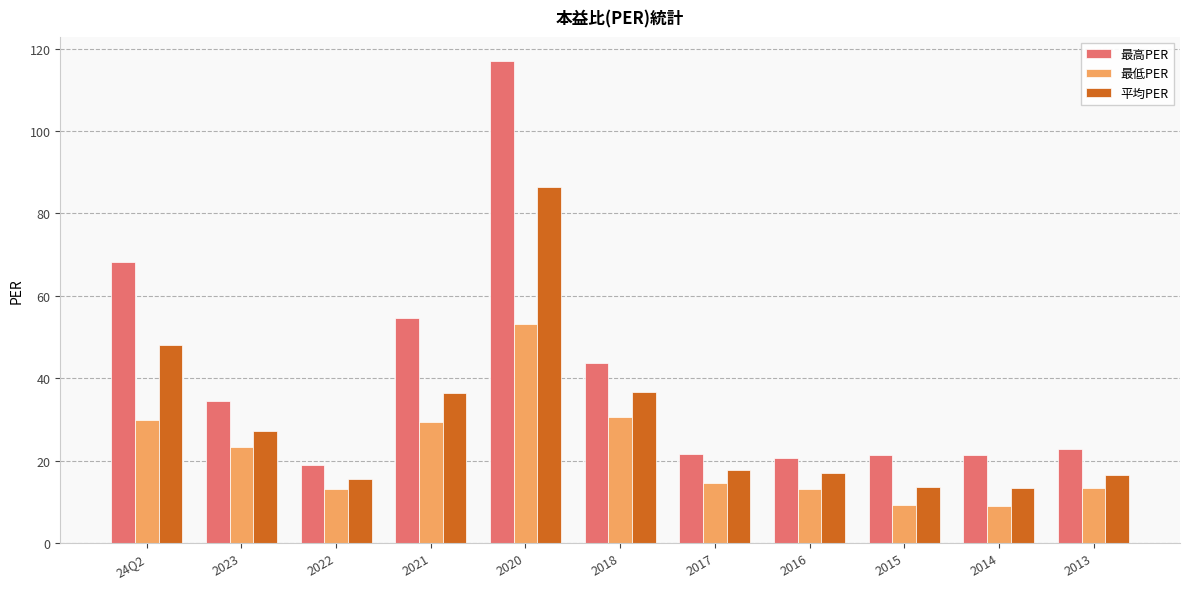

Rank the series by their maximum value, from highest to lowest.

最高PER, 平均PER, 最低PER